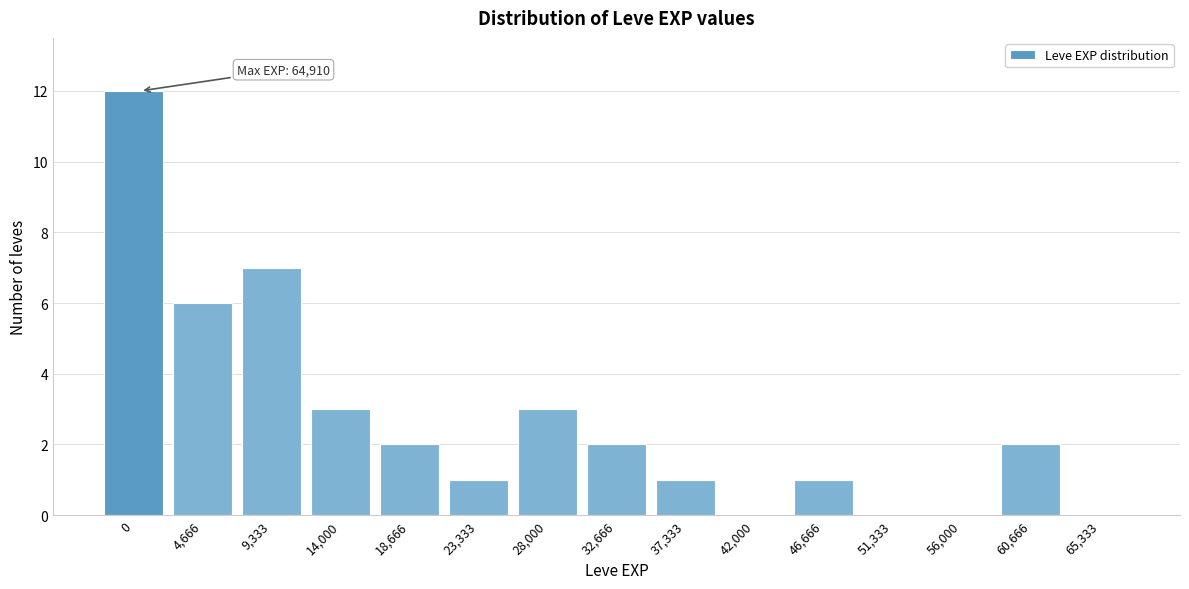

Reading left to right, transcribe all the data shown in this chart.

0=12	4,666=6	9,333=7	14,000=3	18,666=2	23,333=1	28,000=3	32,666=2	37,333=1	42,000=0	46,666=1	51,333=0	56,000=0	60,666=2	65,333=0